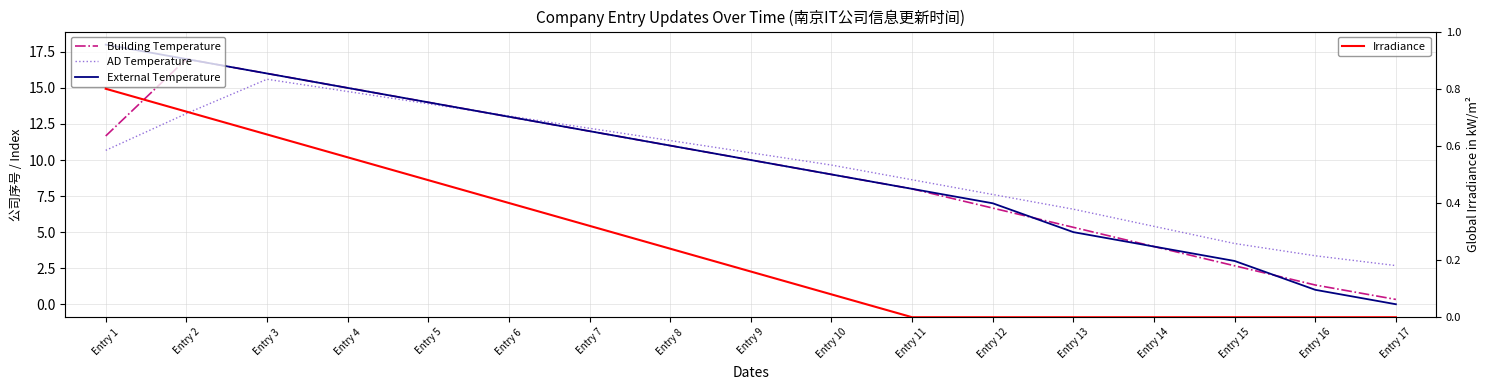

True or false: External Temperature and Irradiance intersect in this chart.

False